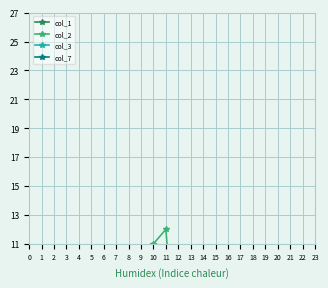

List the labels in order of col_2 value, largest first.

11, 10, 9, 8, 7, 19, 6, 18, 5, 17, 4, 16, 3, 15, 2, 14, 1, 13, 0, 12